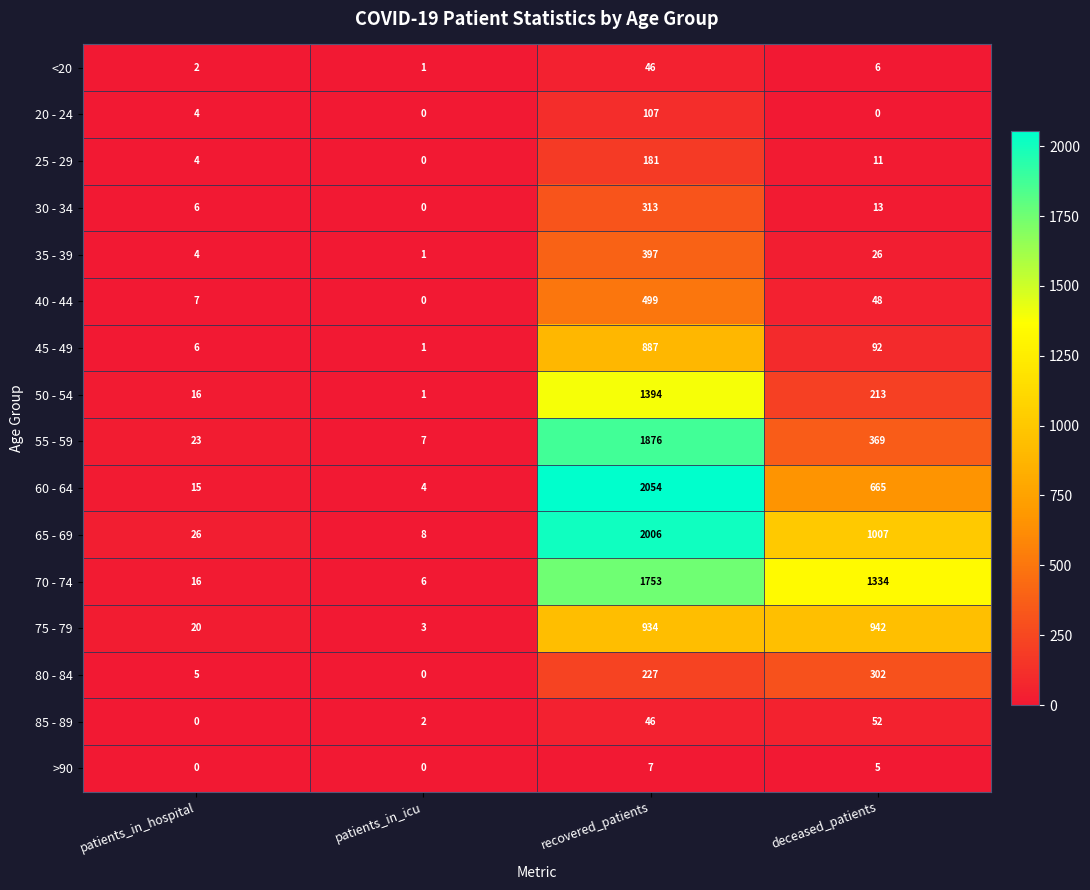

Which series has the largest range (max minus min)?

60 - 64